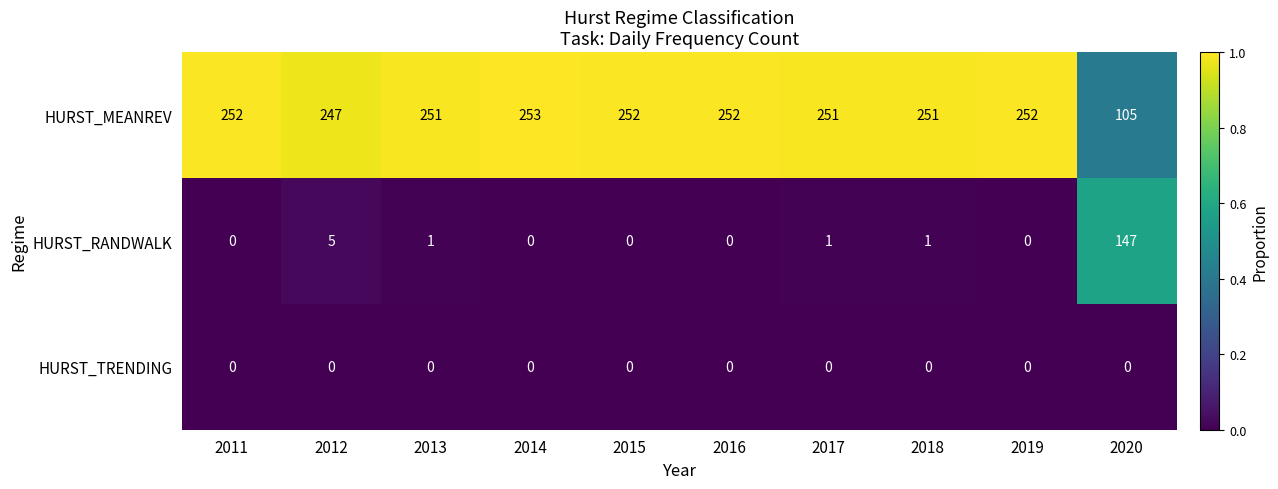

Rank the series at 2020 from highest to lowest value.

HURST_RANDWALK, HURST_MEANREV, HURST_TRENDING